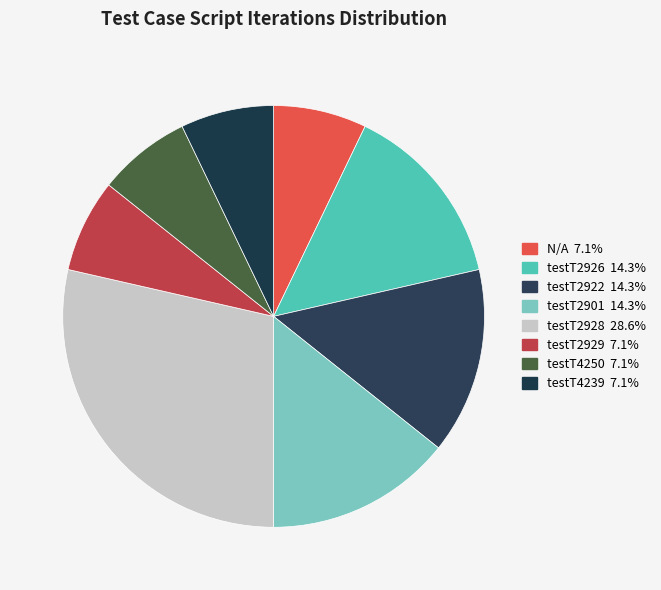

Rank the categories by value from lowest to highest.

N/A, testT2929, testT4250, testT4239, testT2926, testT2922, testT2901, testT2928